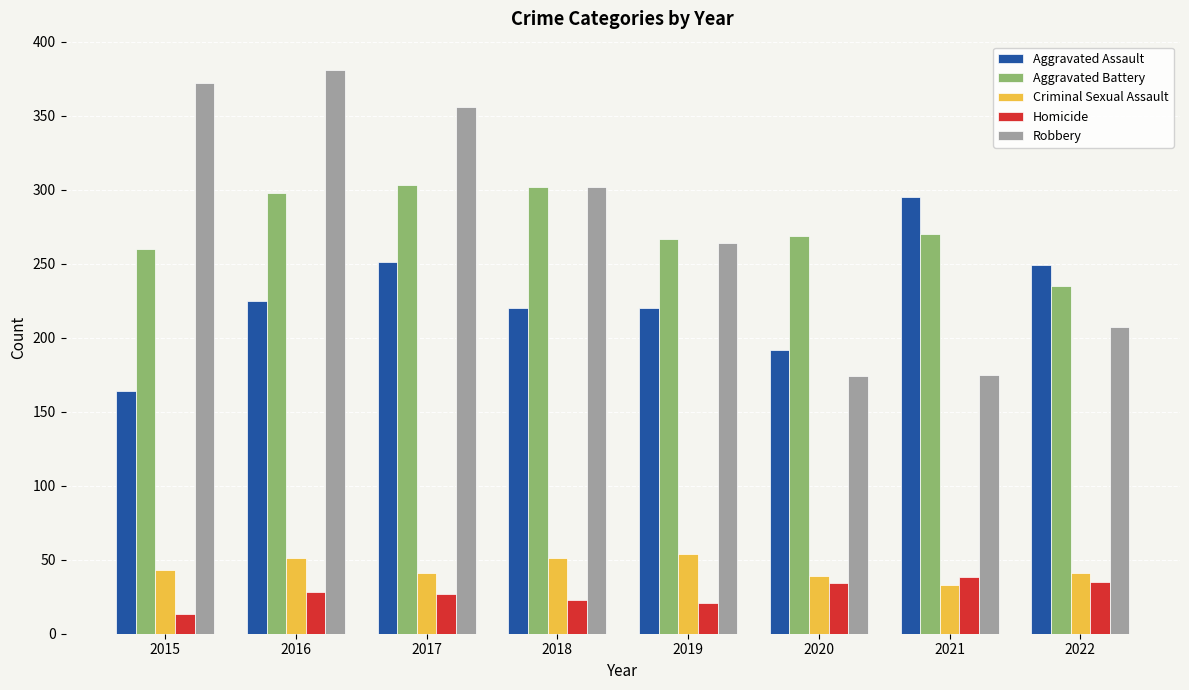

What is the difference between the maximum and minimum values in the Aggravated Assault series?

131